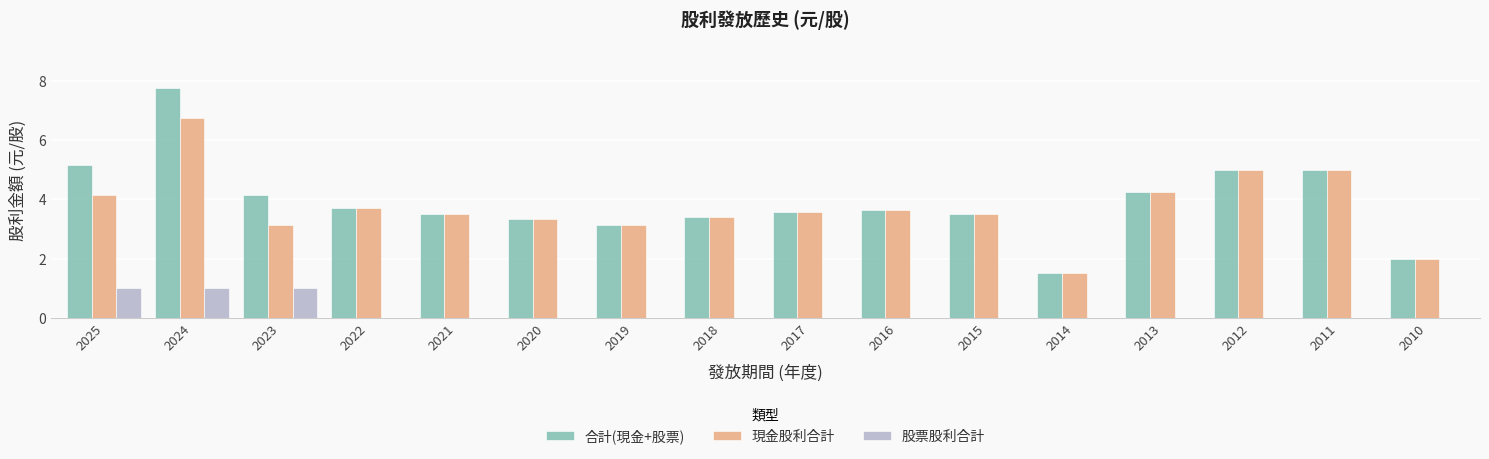

Count the number of data series in this chart.

3